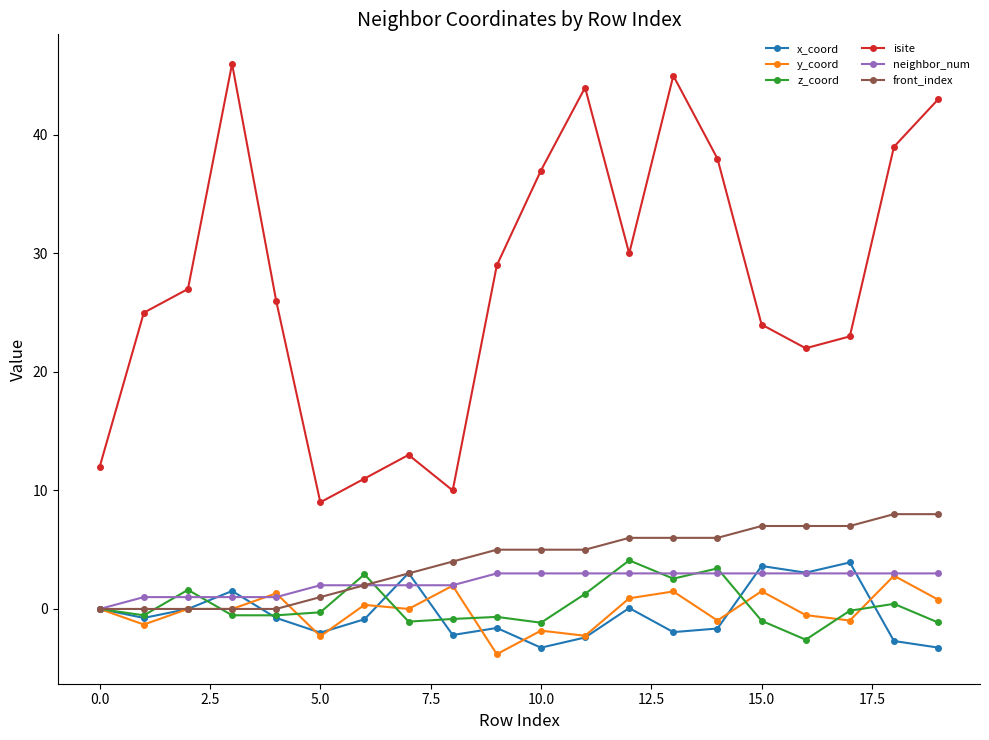

At how many categories does at least one series exceed 21?

15